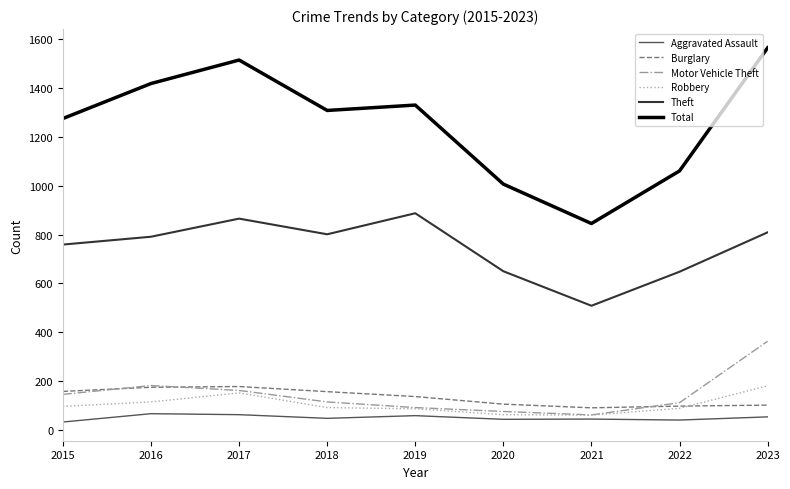

What are all the series names shown in the legend?

Aggravated Assault, Burglary, Motor Vehicle Theft, Robbery, Theft, Total